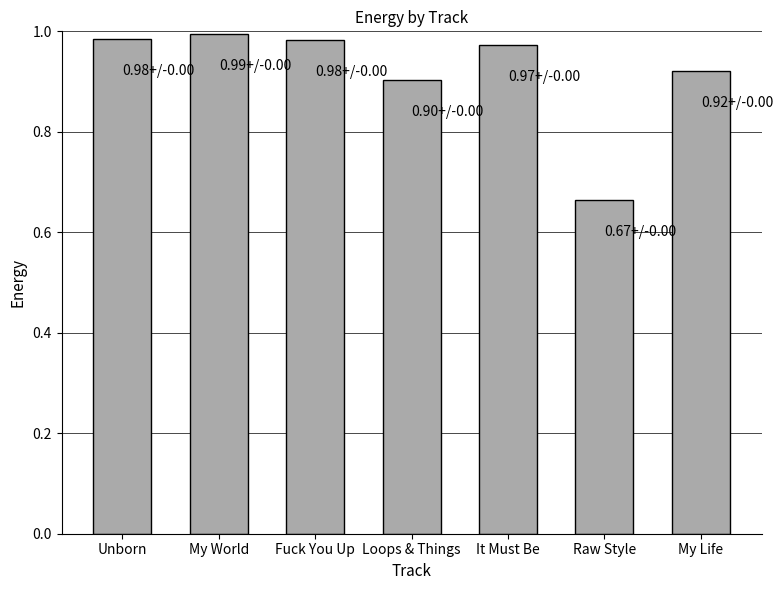

What is the label of the 6th bar from the right?

My World